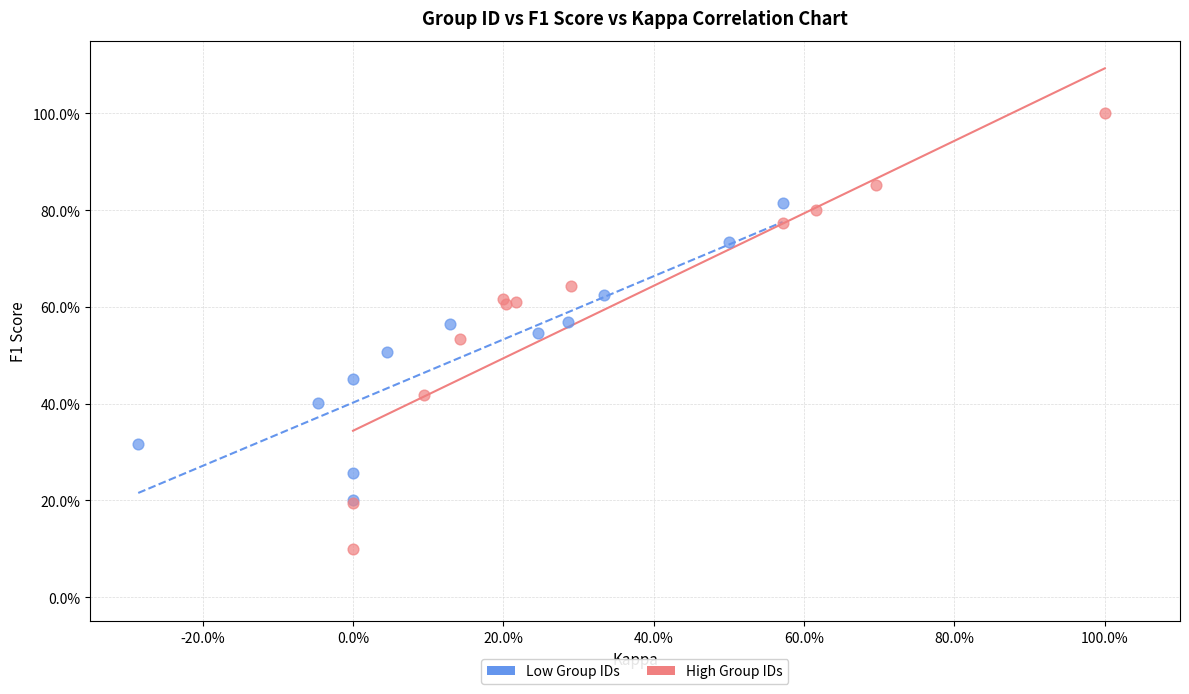

Which series contains the lowest Y value?

High Group IDs